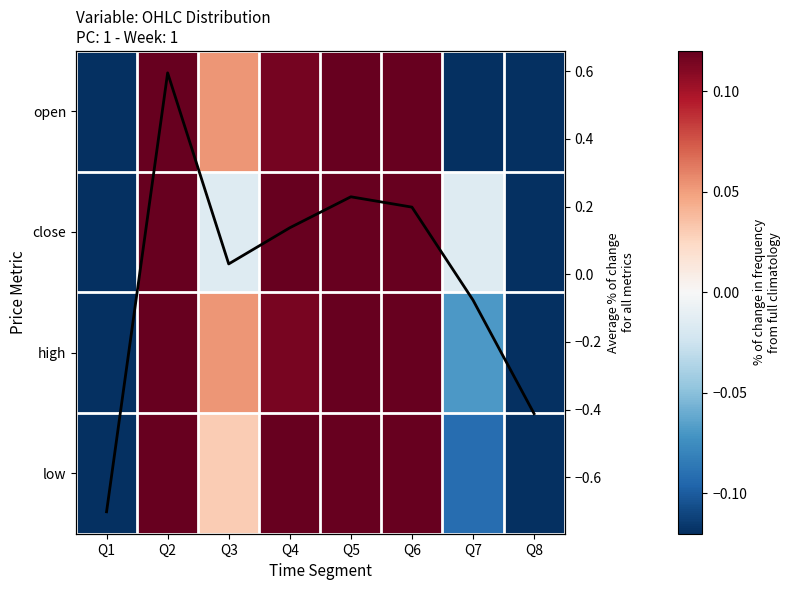

What is the greatest value displayed?

0.6